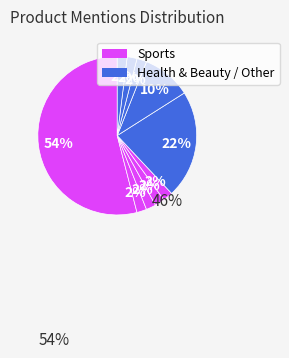

How many slices are in this pie chart?

10